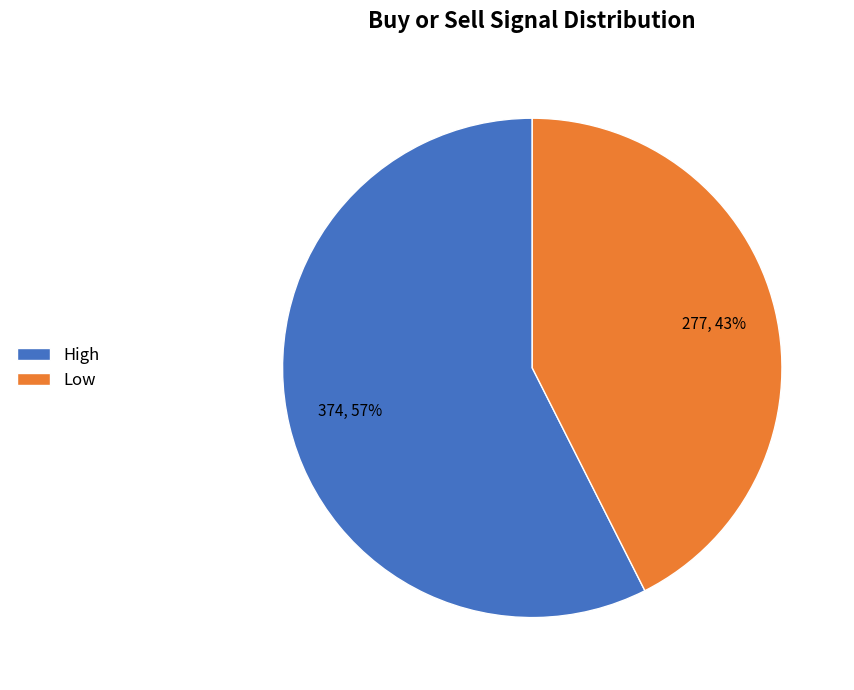

Combined, do High and Low account for over 50%?

Yes